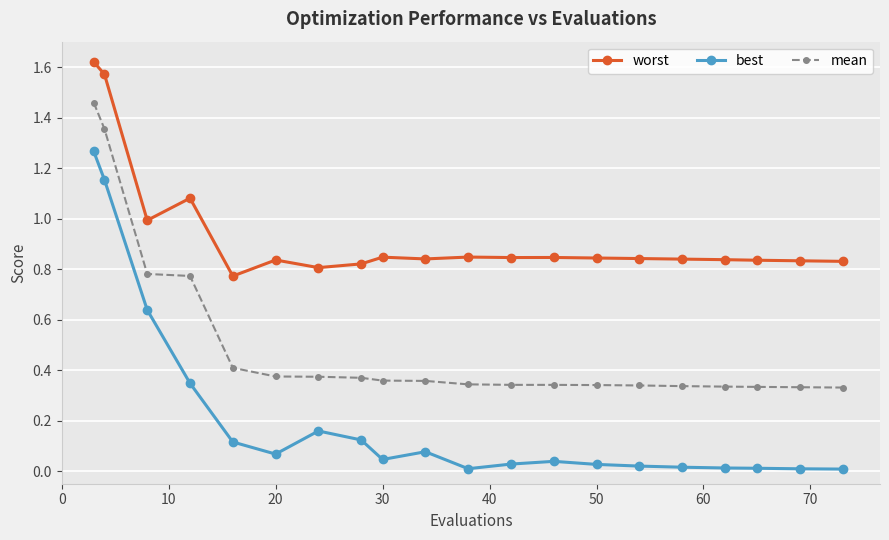

True or false: best and mean intersect in this chart.

False